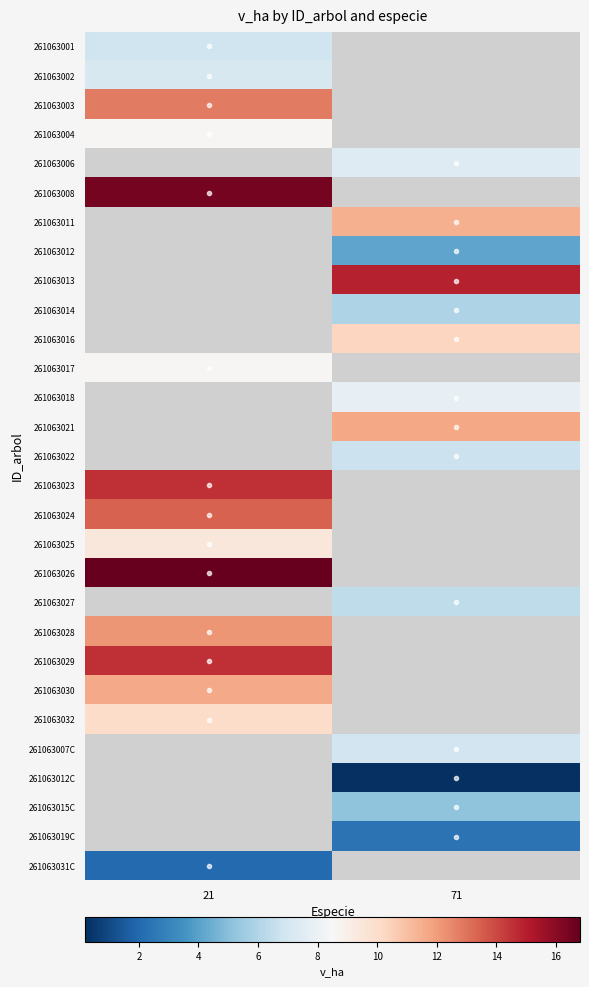

True or false: 261063002 has a value of 7.2 at 21.

True